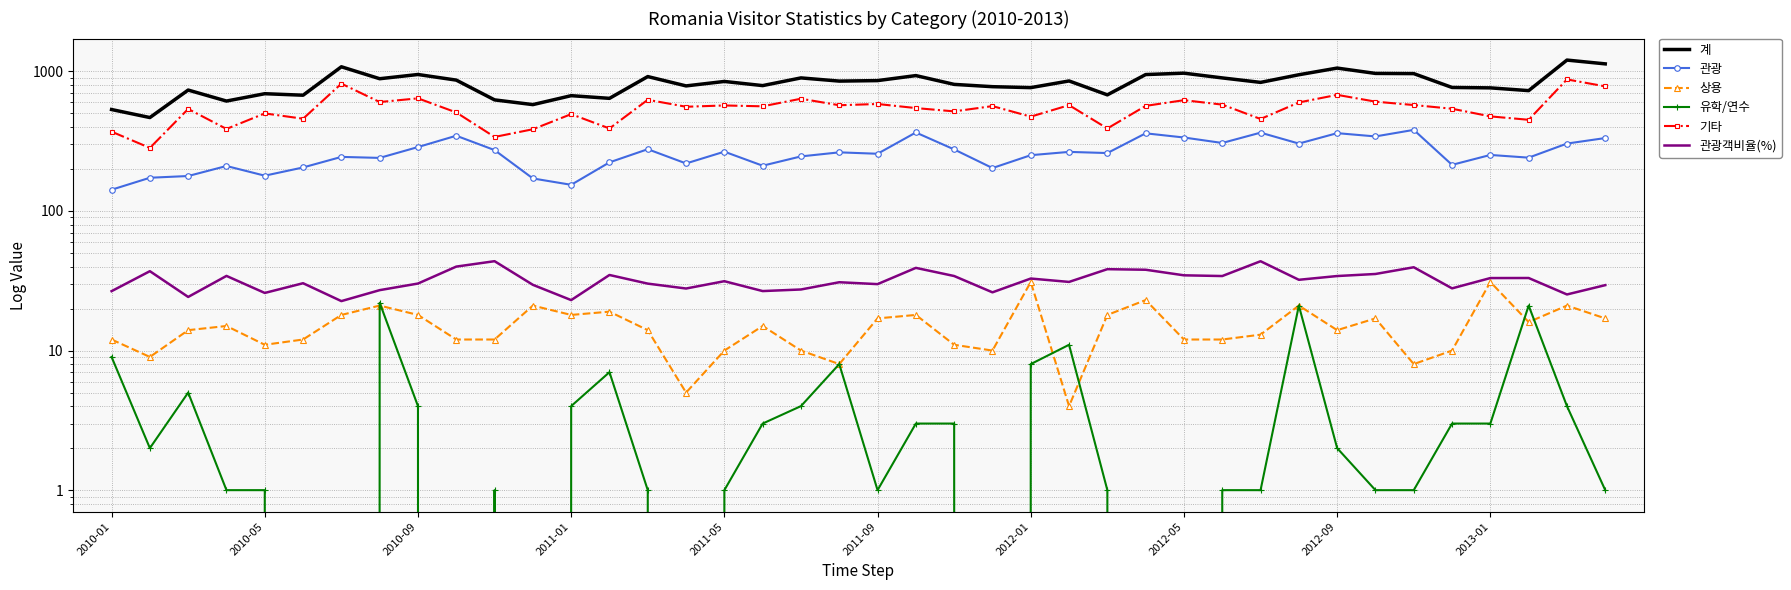

What is the average value of the 유학/연수 series?

4.0